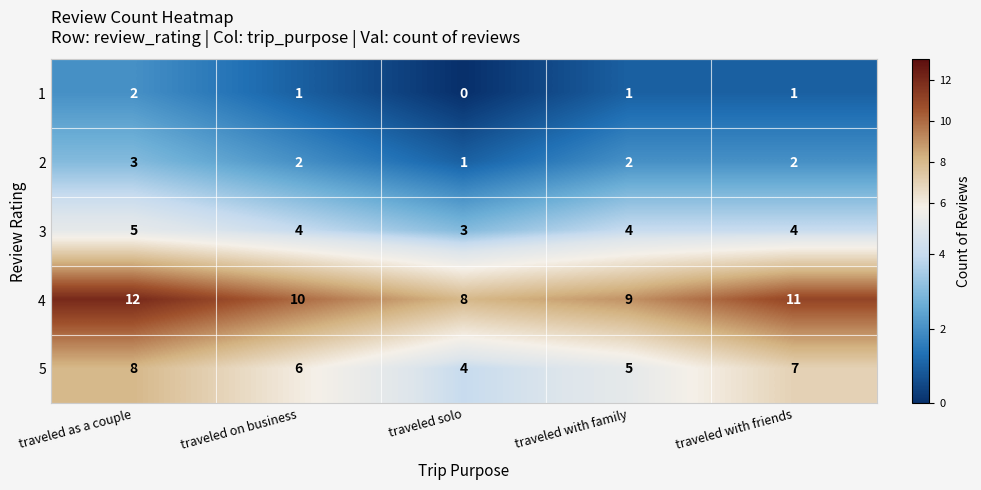

The value of 4 at traveled with friends is 11. True or false?

True